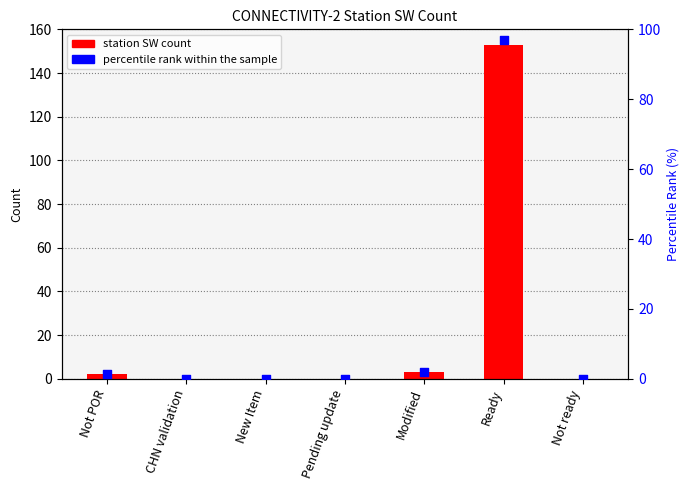

Which series reaches the minimum Y coordinate?

station SW count